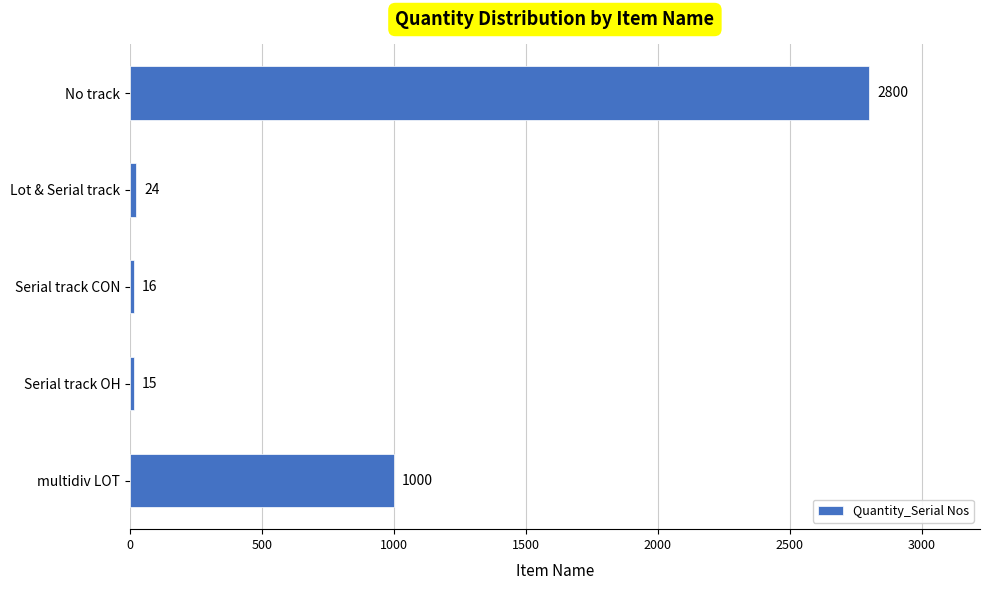

What is the difference between the maximum and second lowest values?

2784